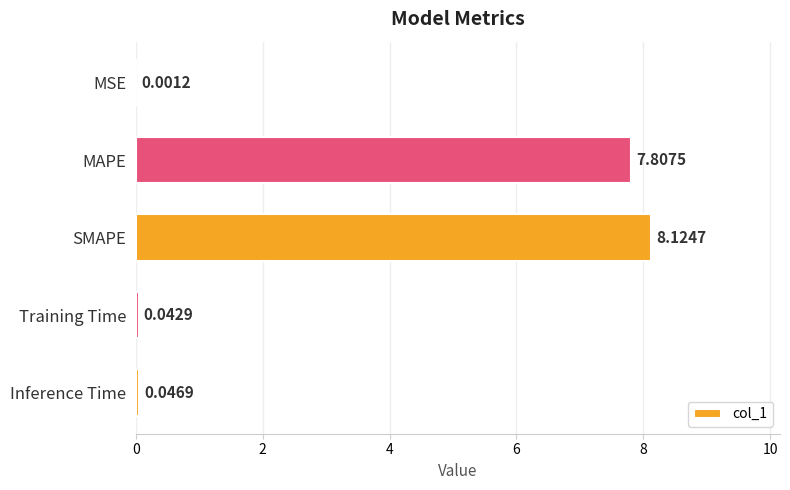

Which label corresponds to the largest value in the chart?

SMAPE